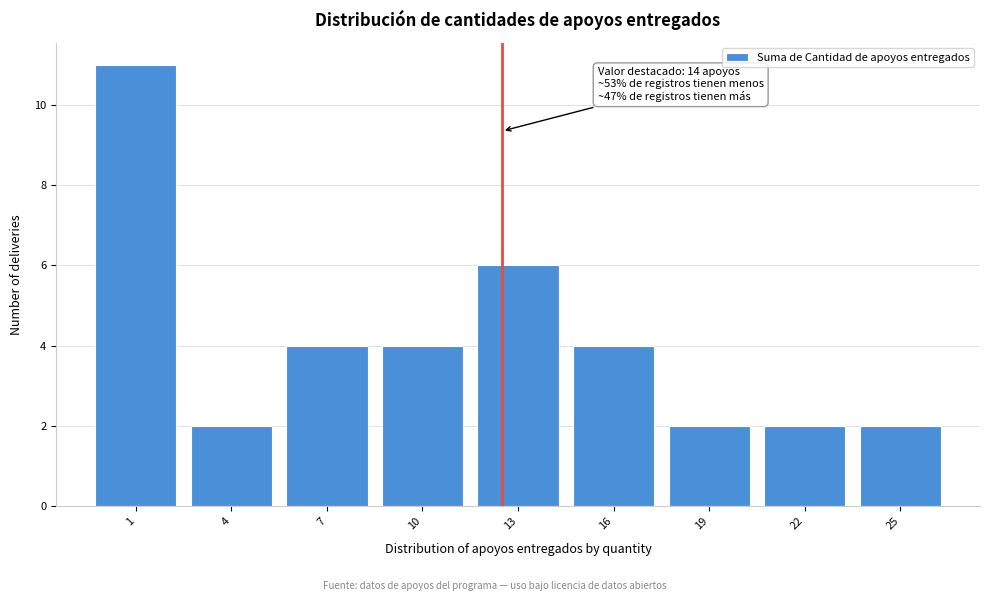

Reading right to left, transcribe all the data shown in this chart.

2	2	2	4	6	4	4	2	11